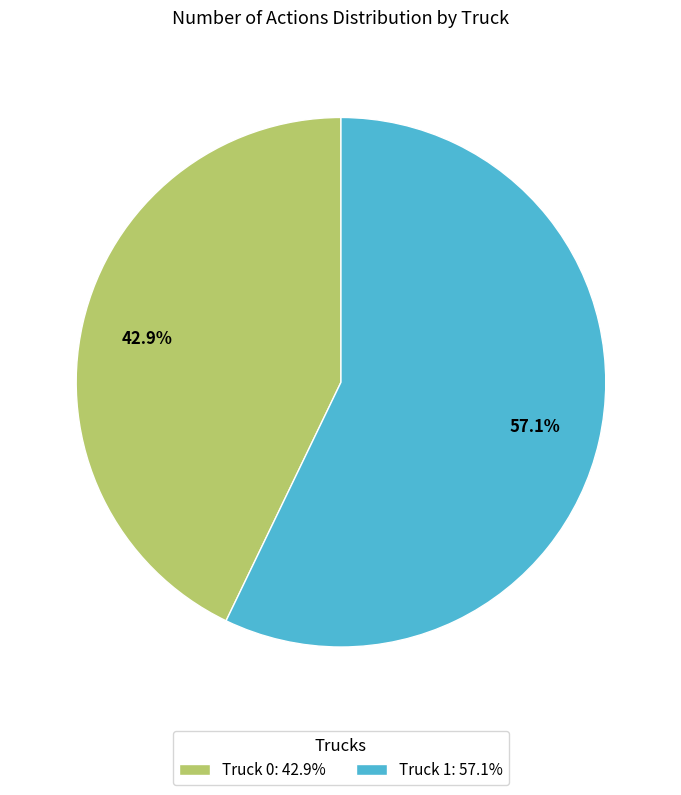

Count the number of slices in the pie.

2